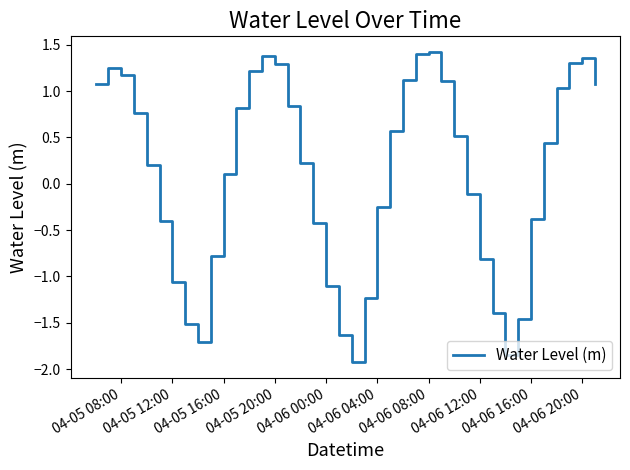

What is the difference between the maximum and minimum values?

3.3